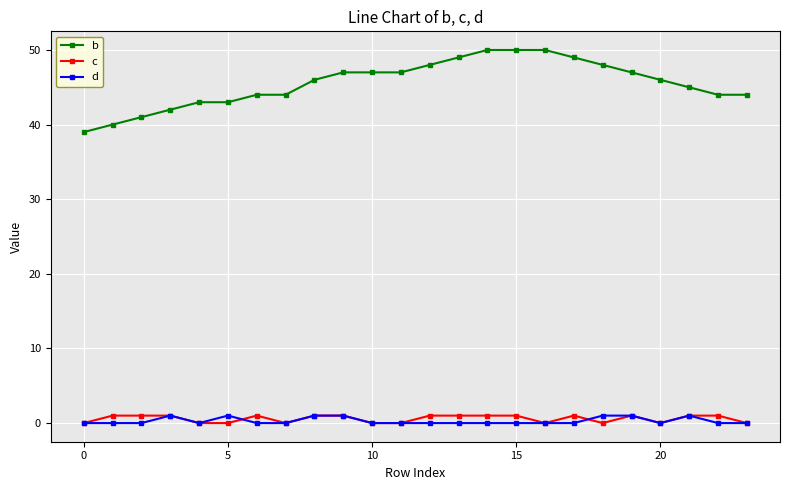

At how many categories does at least one series exceed 20?

24